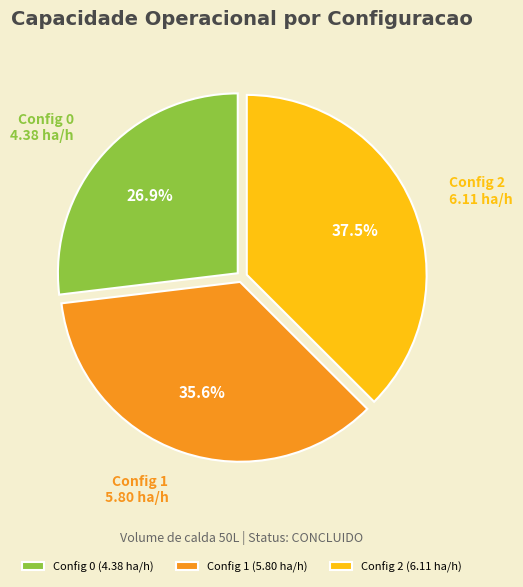

Between Config 2 (6.11 ha/h) and Config 1 (5.80 ha/h), which is larger?

Config 2 (6.11 ha/h)